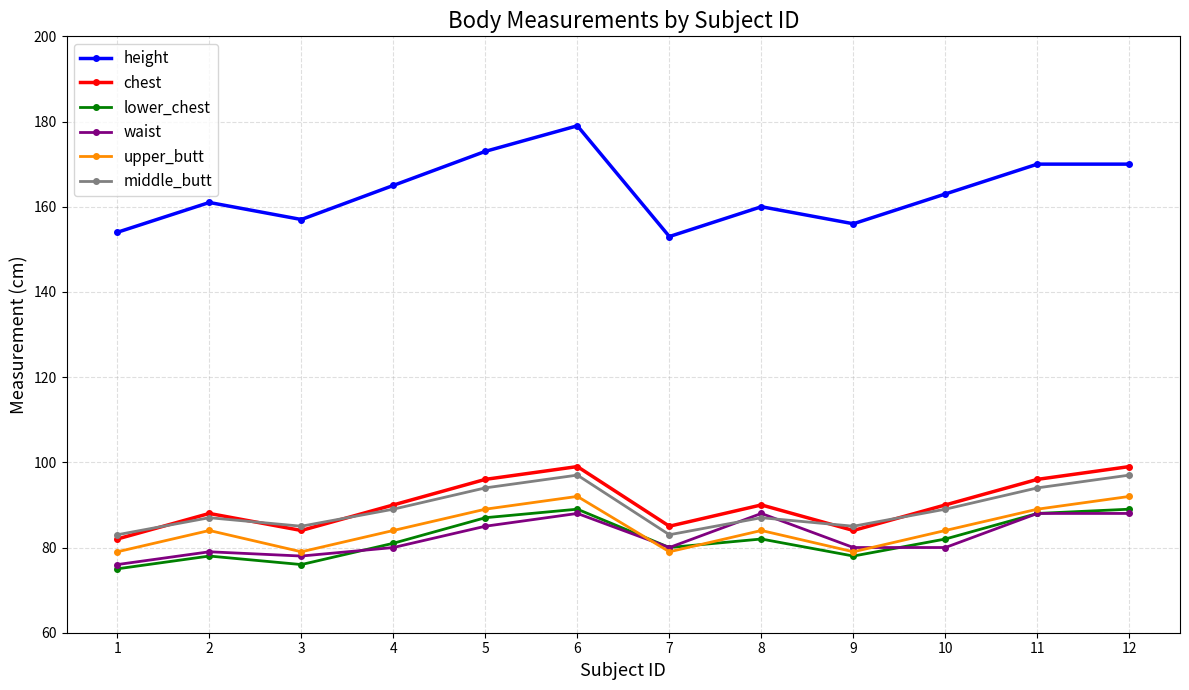

Is the value of lower_chest at 9 greater than the value of chest at 4?

No